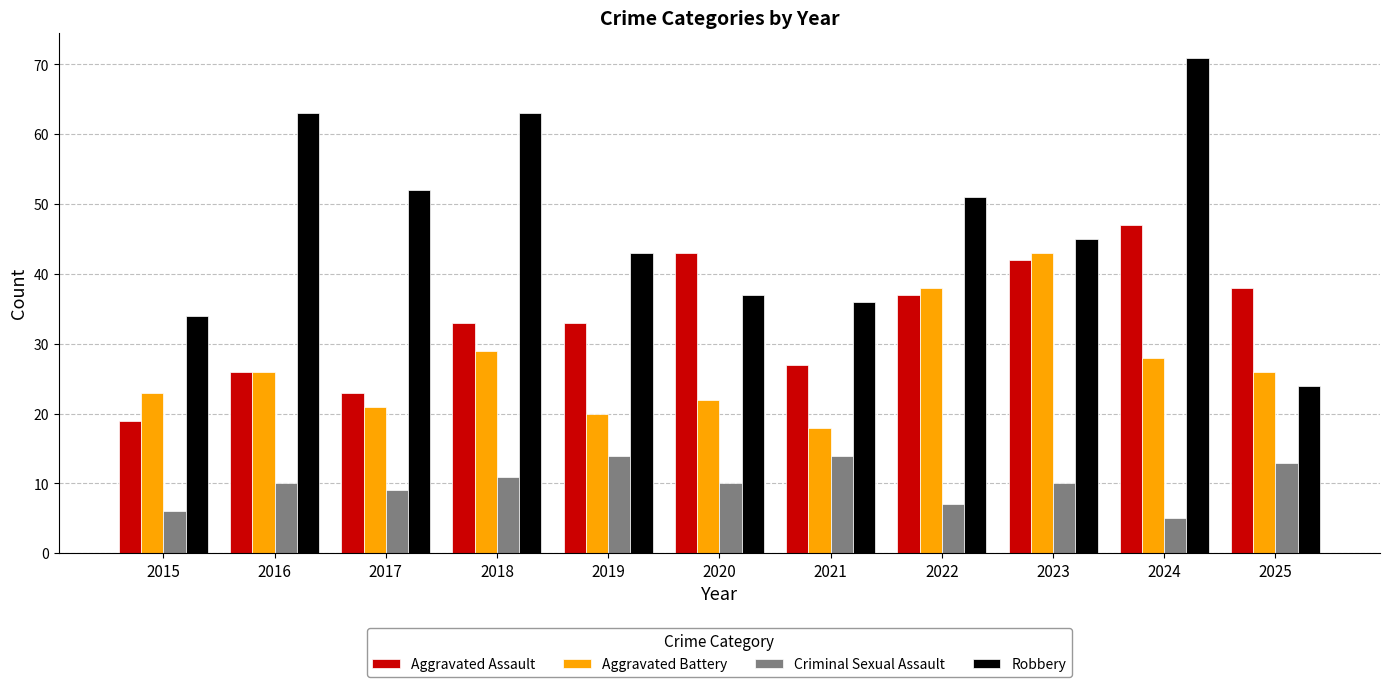

At 2025, list the series in order from smallest to largest.

Criminal Sexual Assault, Robbery, Aggravated Battery, Aggravated Assault